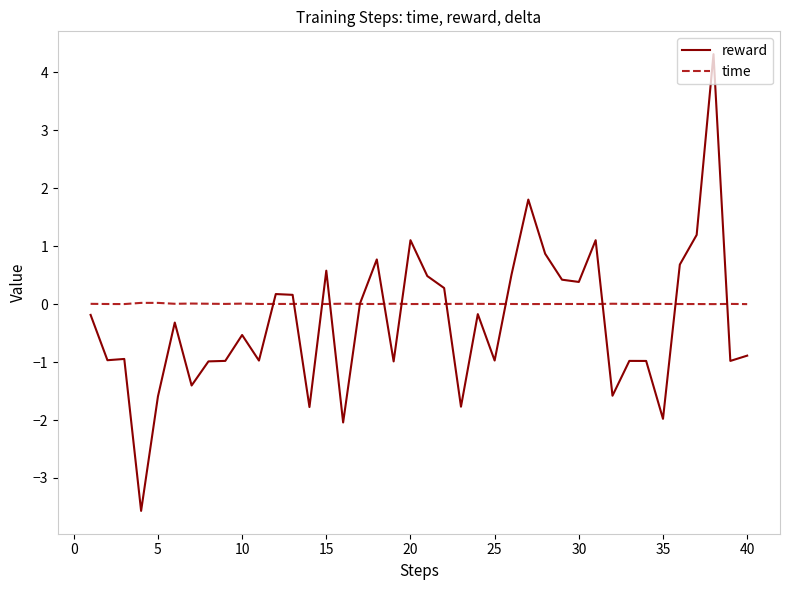

What is the greatest value displayed?

4.3